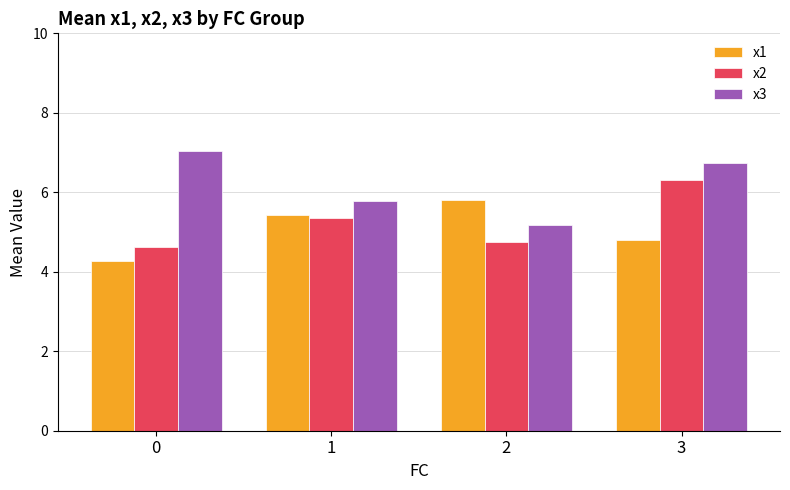

Where is x2 nearest to the value 5?

2